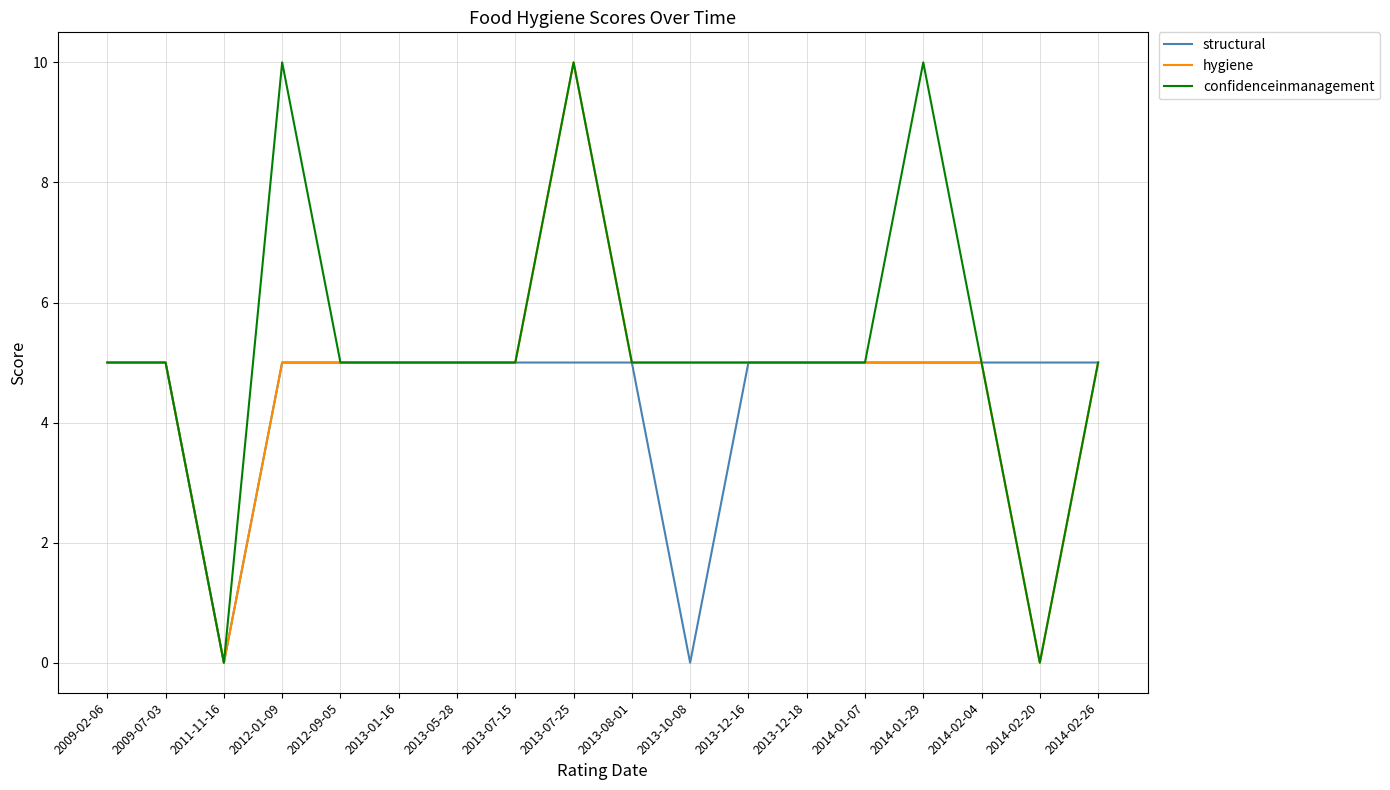

What is the difference between the highest and lowest values at 2014-01-29?

5